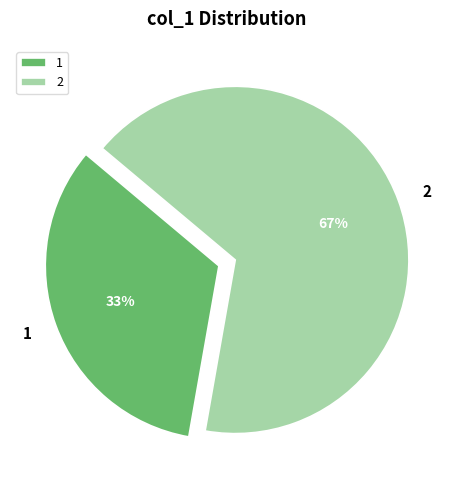

Is it true that 2 is 57% of the pie?

False